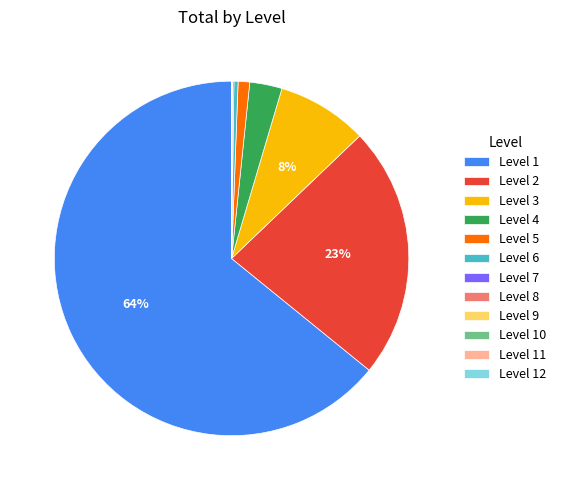

Which category has the biggest portion of the pie?

Level 1